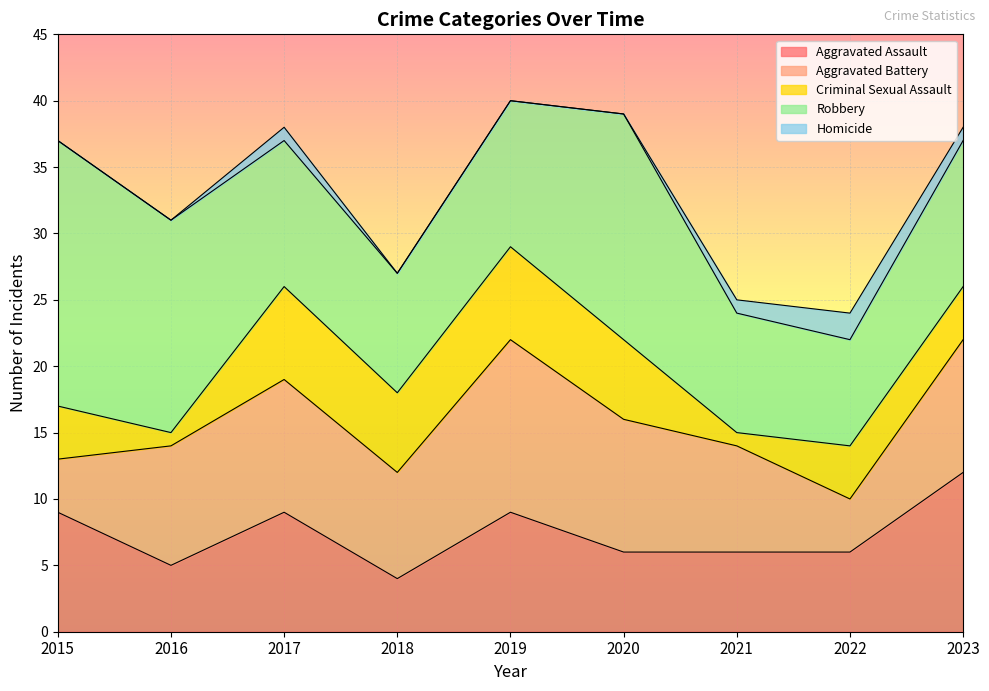

At which category is the sum across all series the highest?

2019